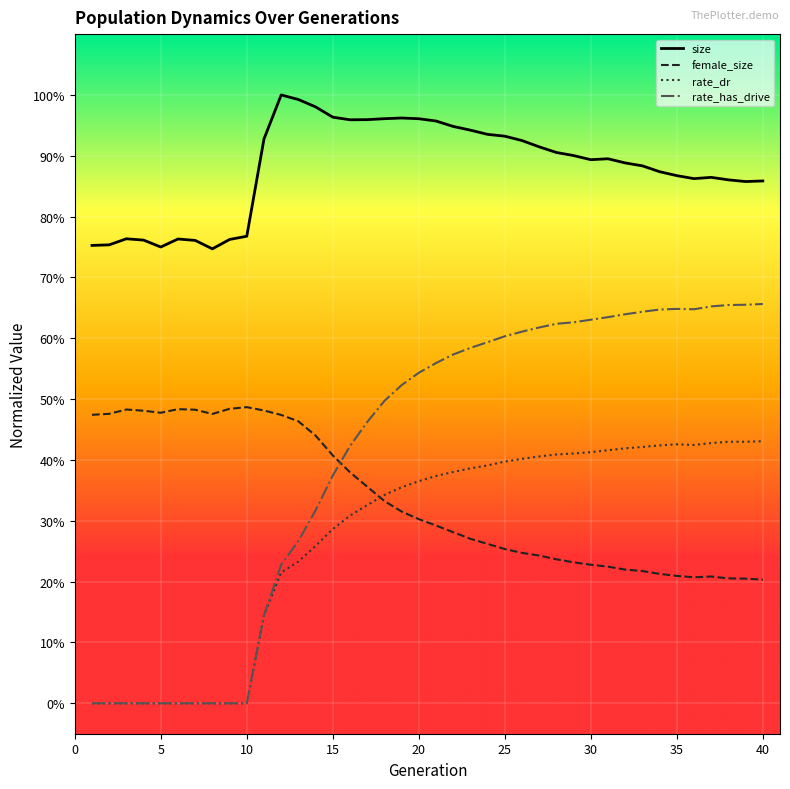

What are all the series names shown in the legend?

size, female_size, rate_dr, rate_has_drive